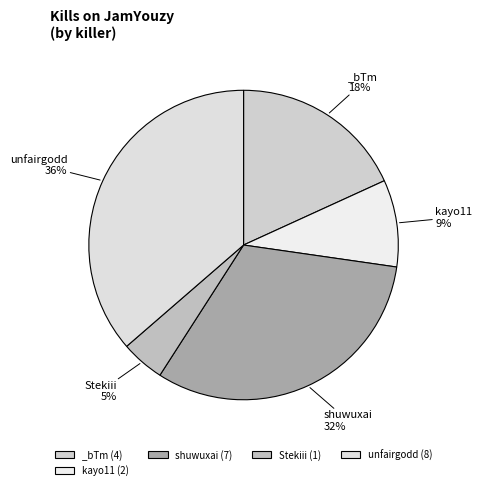

How many slices are in this pie chart?

5